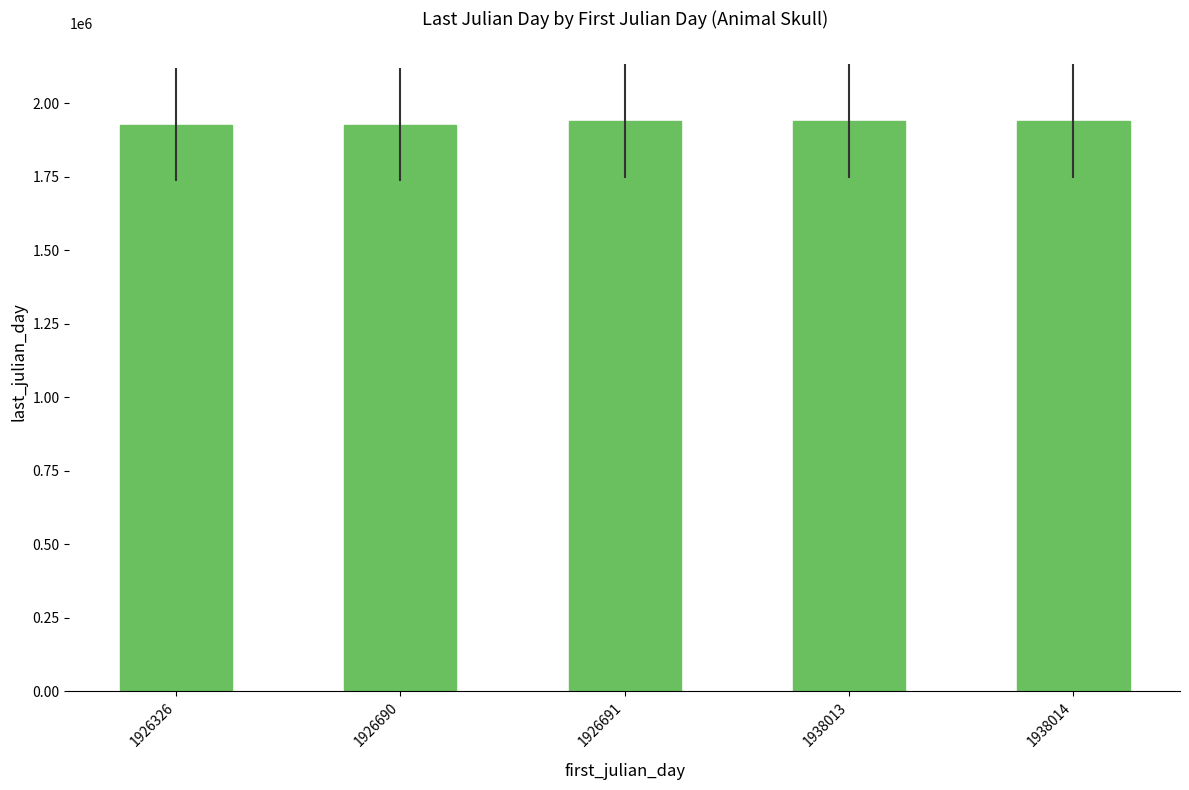

Are the bars grouped side by side (vs. stacked)?

No